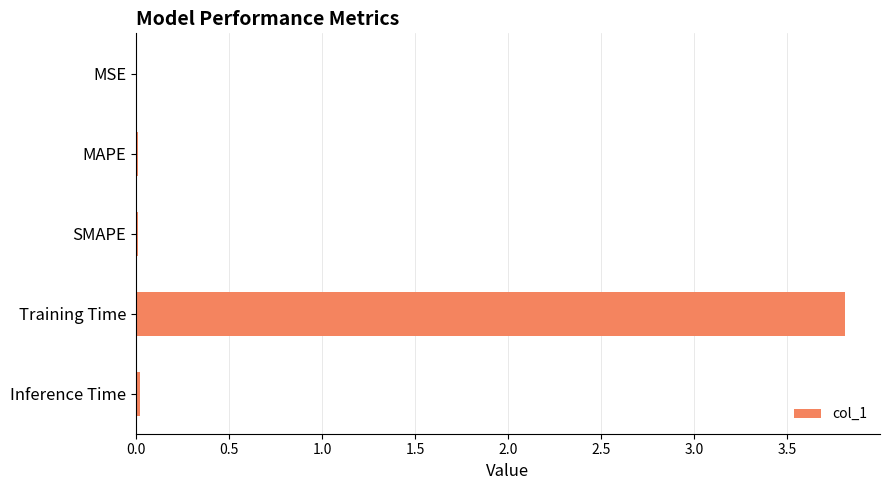

The value at SMAPE is 0.0. True or false?

True